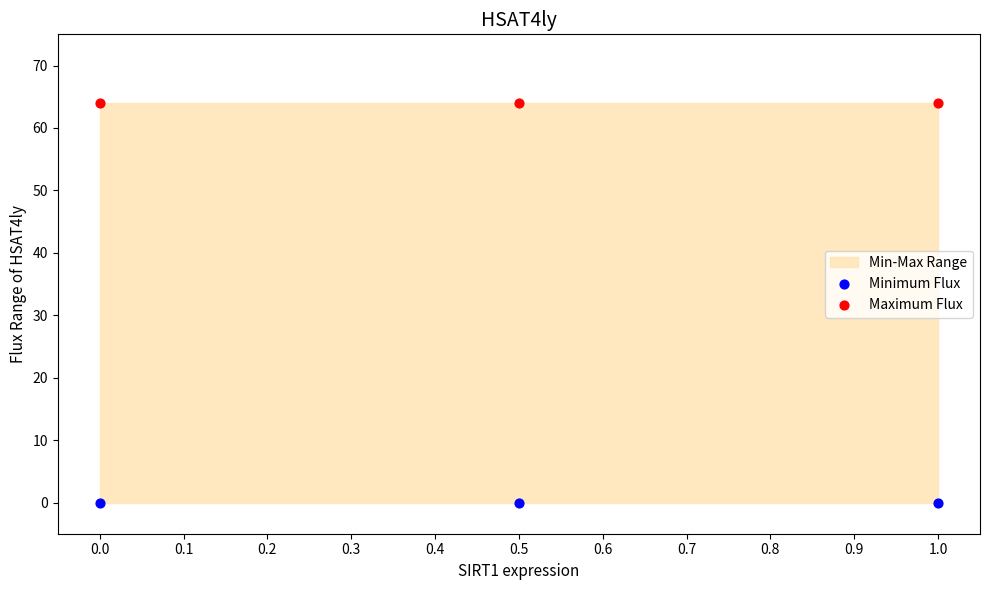

Which series contains the highest Y value?

Maximum Flux